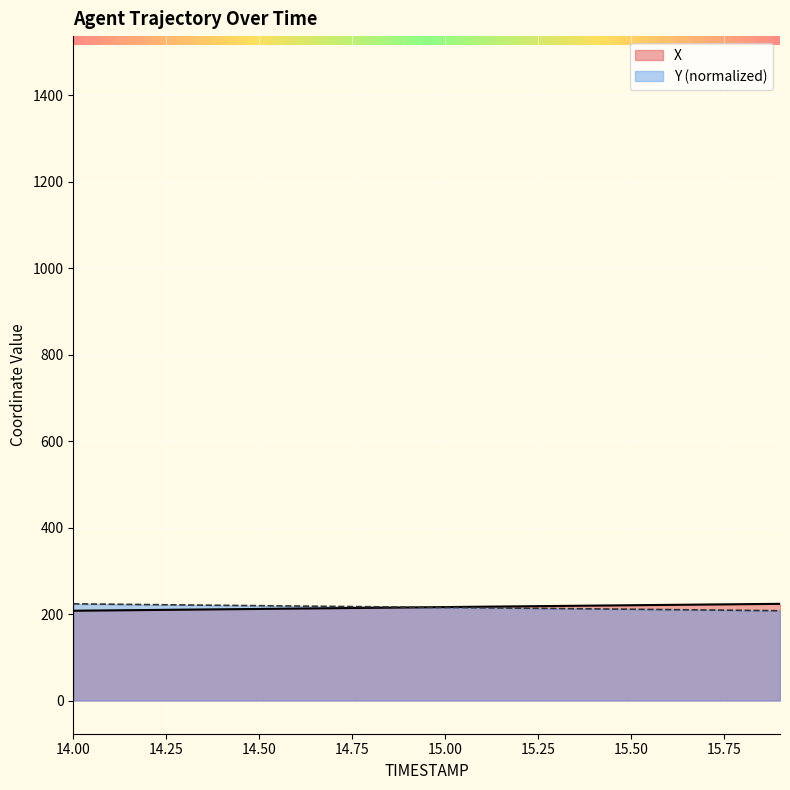

What is the label of the 4th point from the left?

14.3